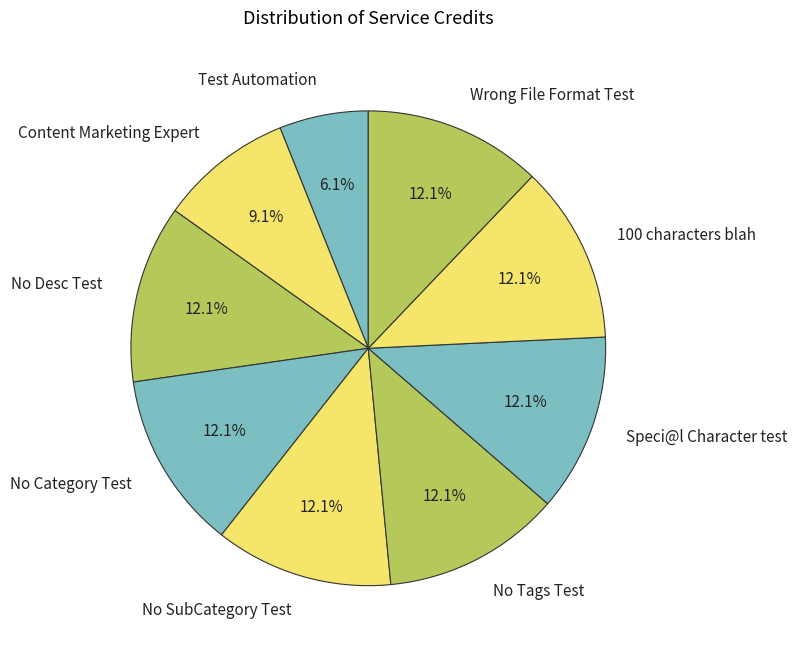

How many slices are in this pie chart?

9